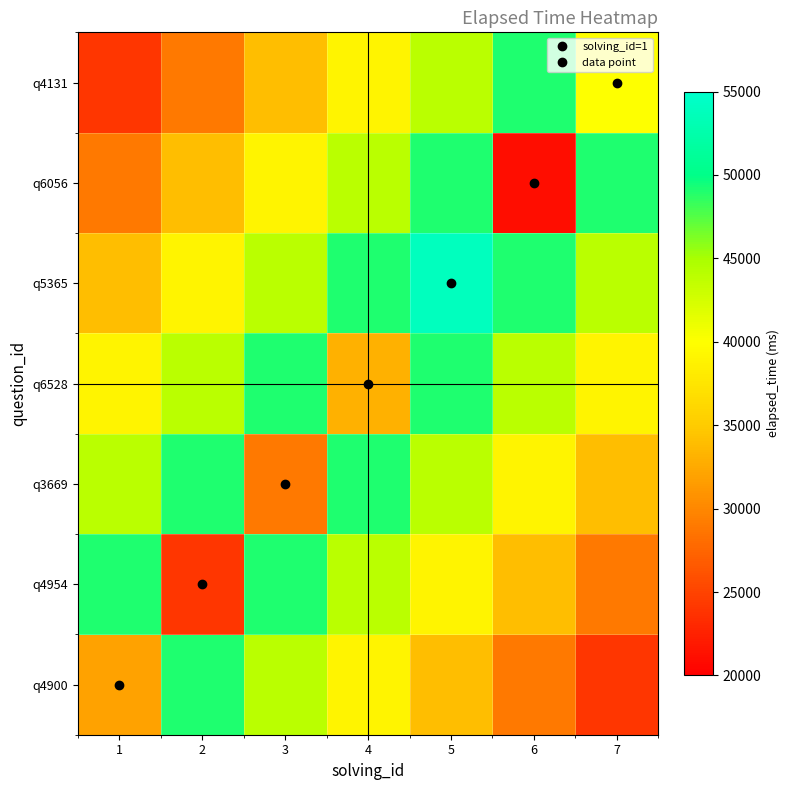

Reading left to right, what are all the values shown in this chart?

q4900: 1=32000	2=49000	3=44000	4=39000	5=34000	6=29000	7=24000
q4954: 1=49000	2=24000	3=49000	4=44000	5=39000	6=34000	7=29000
q3669: 1=44000	2=49000	3=29000	4=49000	5=44000	6=39000	7=34000
q6528: 1=39000	2=44000	3=49000	4=33000	5=49000	6=44000	7=39000
q5365: 1=34000	2=39000	3=44000	4=49000	5=54000	6=49000	7=44000
q6056: 1=29000	2=34000	3=39000	4=44000	5=49000	6=21000	7=49000
q4131: 1=24000	2=29000	3=34000	4=39000	5=44000	6=49000	7=40000